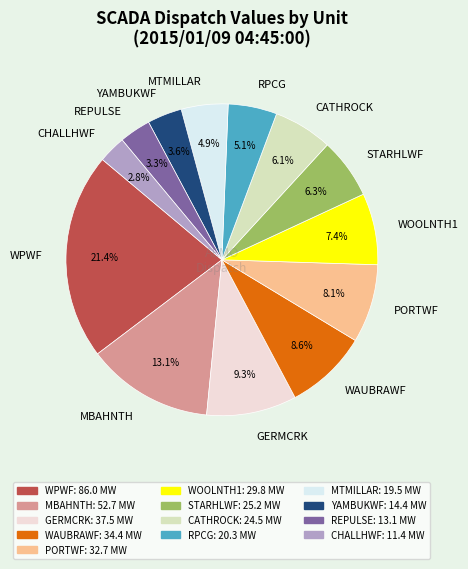

Which slice is the largest?

WPWF